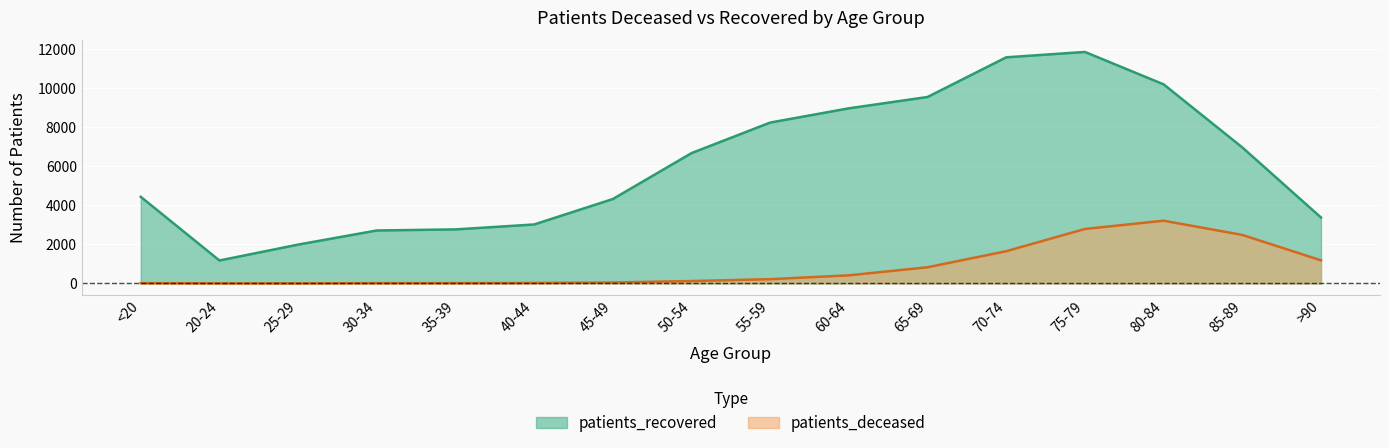

How many values in the patients_deceased series exceed 219?

7